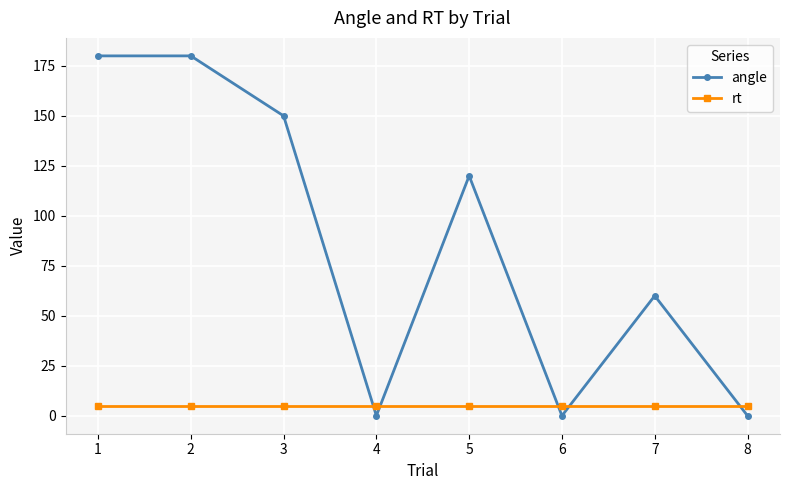

True or false: angle has a value of 51 at 5.

False